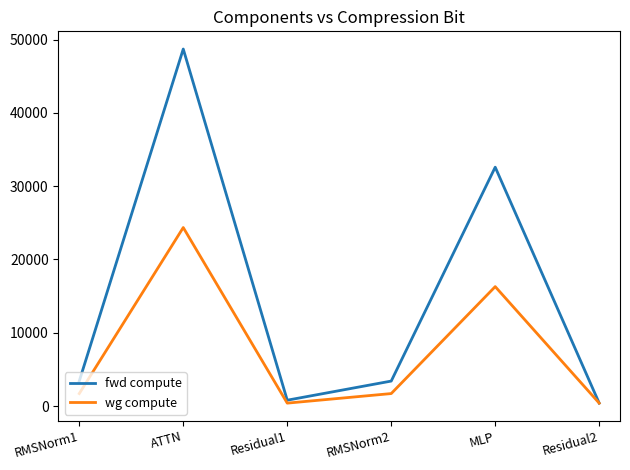

The wg compute series shows 8376.7 at MLP. True or false?

False